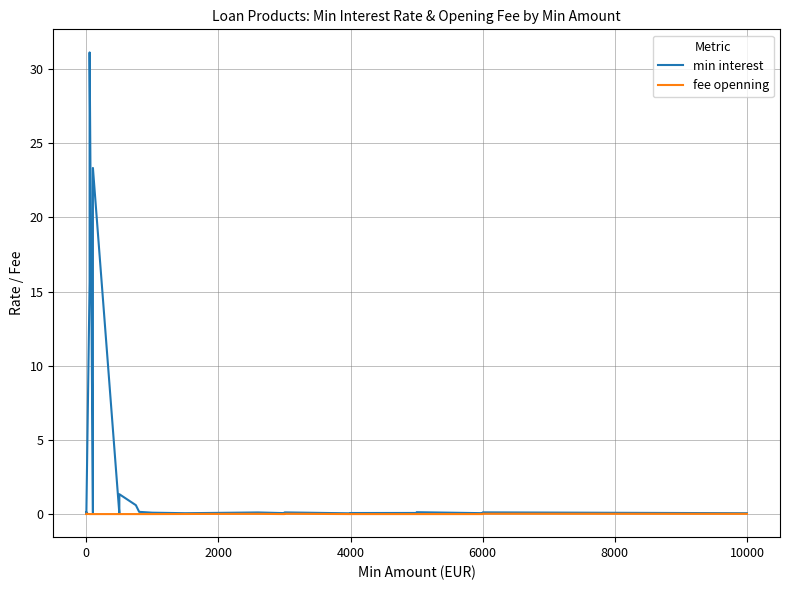

Which series has the widest spread of values?

min interest